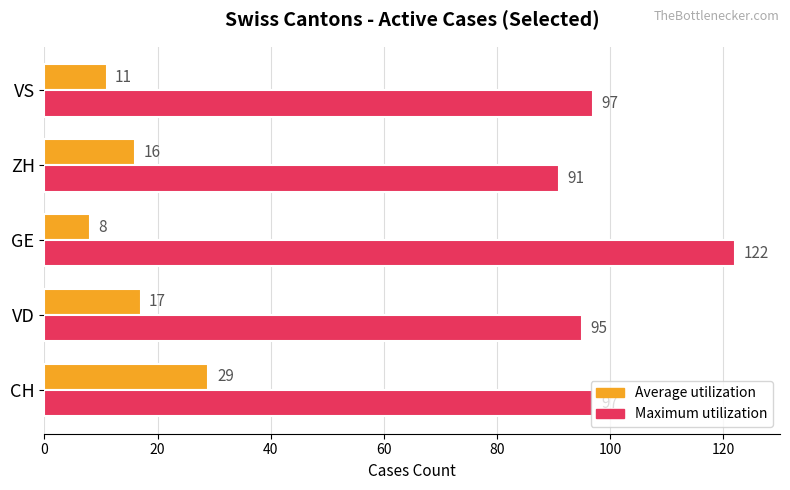

What is the highest value of the Average utilization series?

29